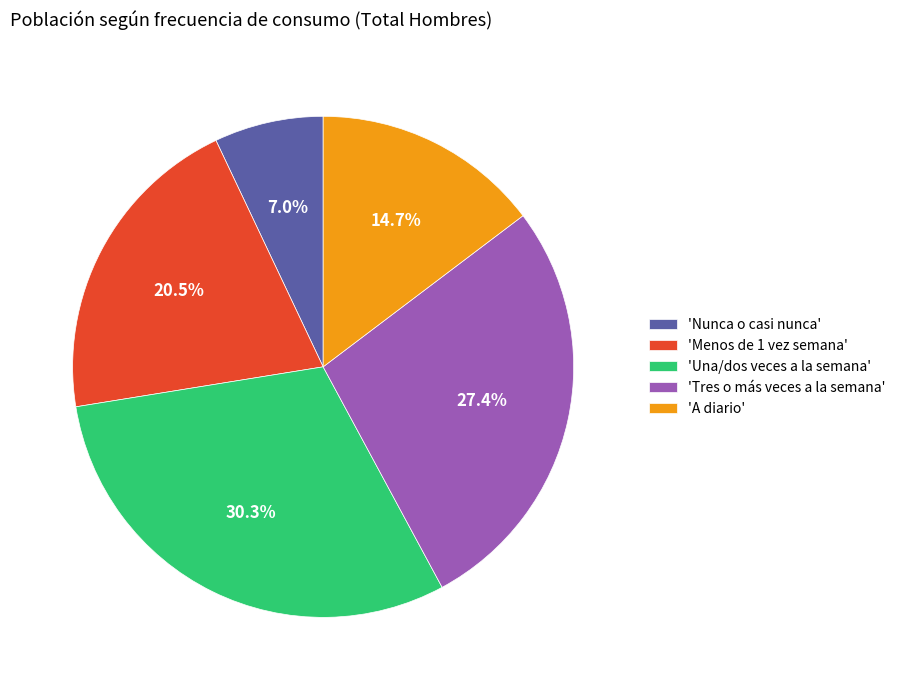

Which slice is the largest?

'Una/dos veces a la semana'